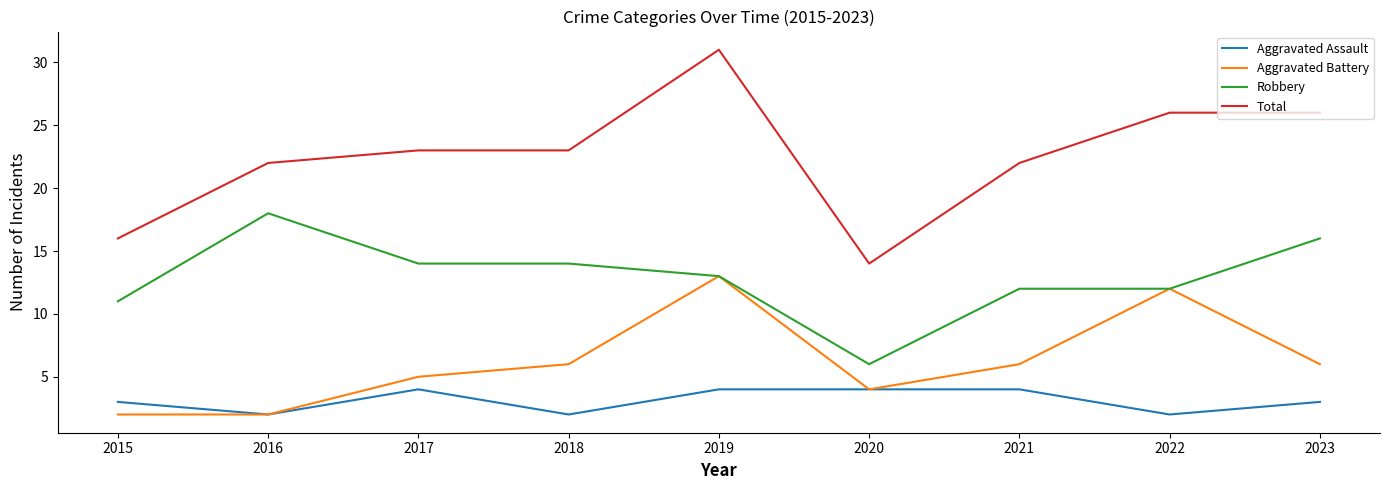

Is this an area chart (filled region under the line)?

No